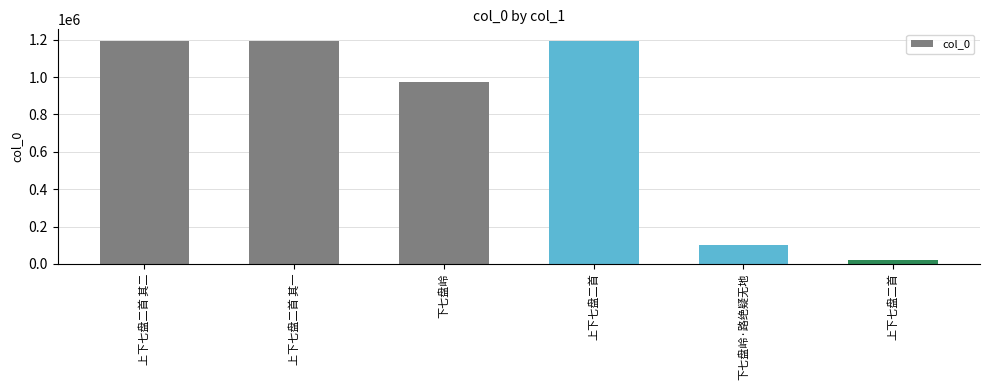

What is the greatest value displayed?

1195497